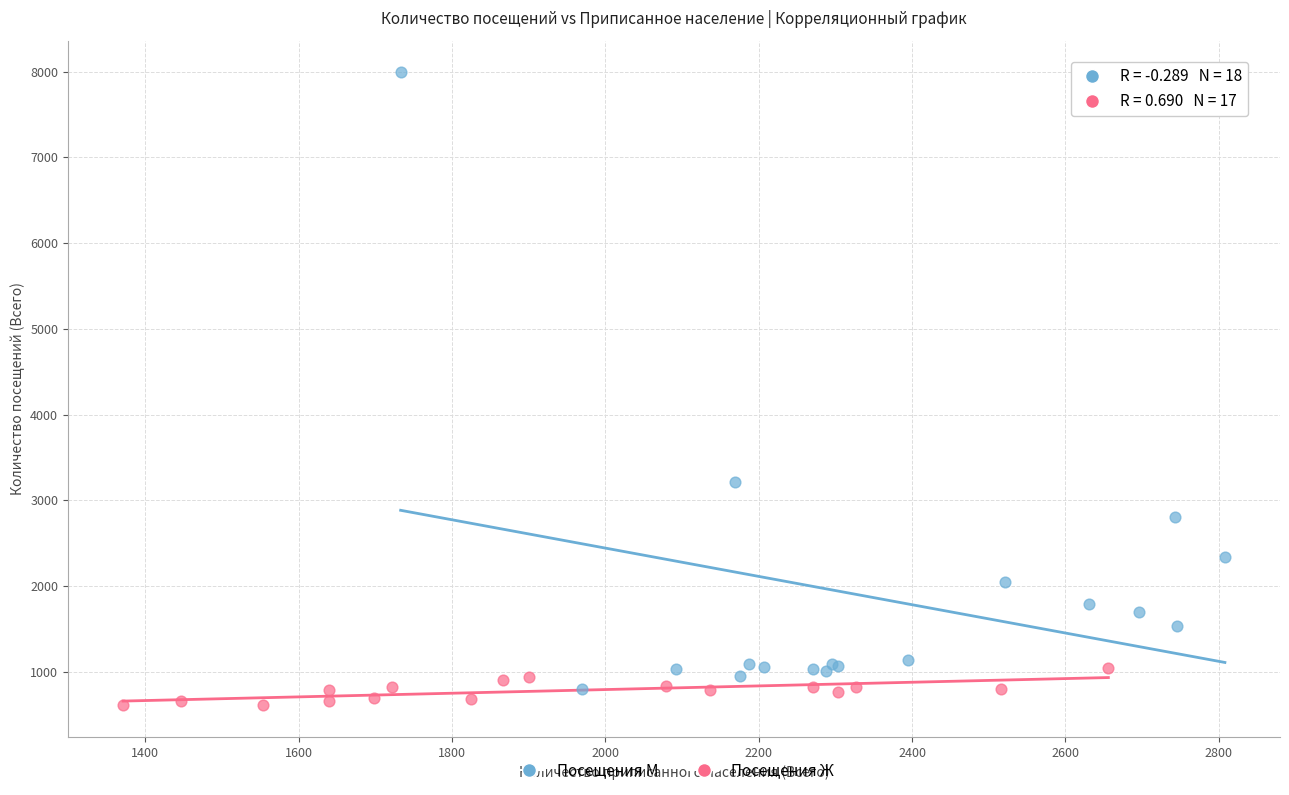

Which series contains the highest Y value?

Посещения М